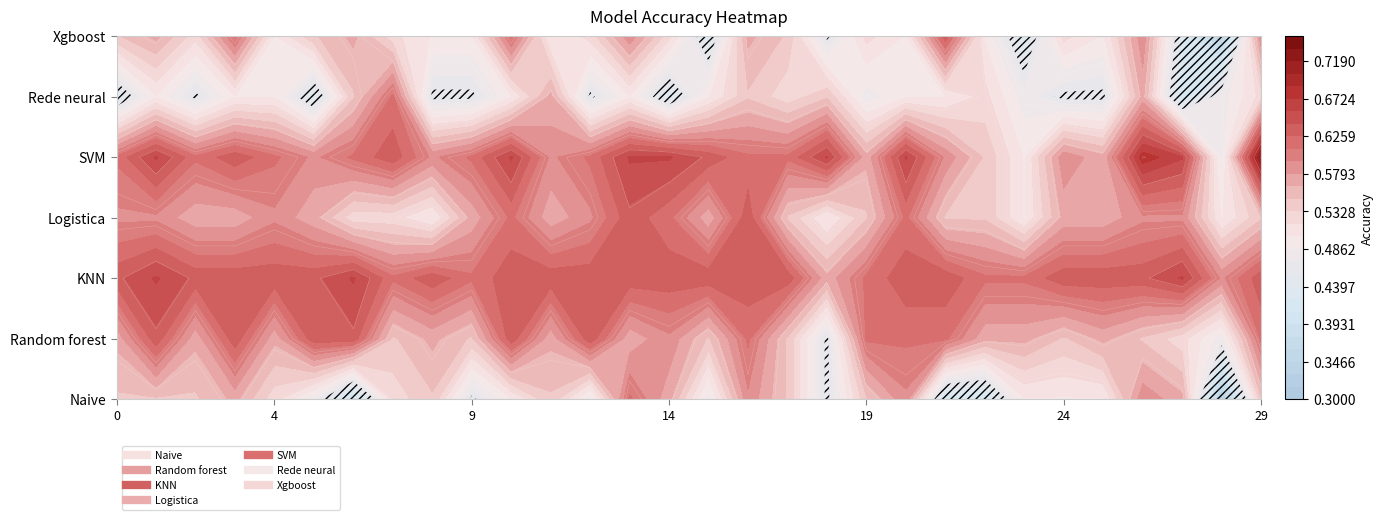

What is the difference between the highest and lowest values at 2?

0.2